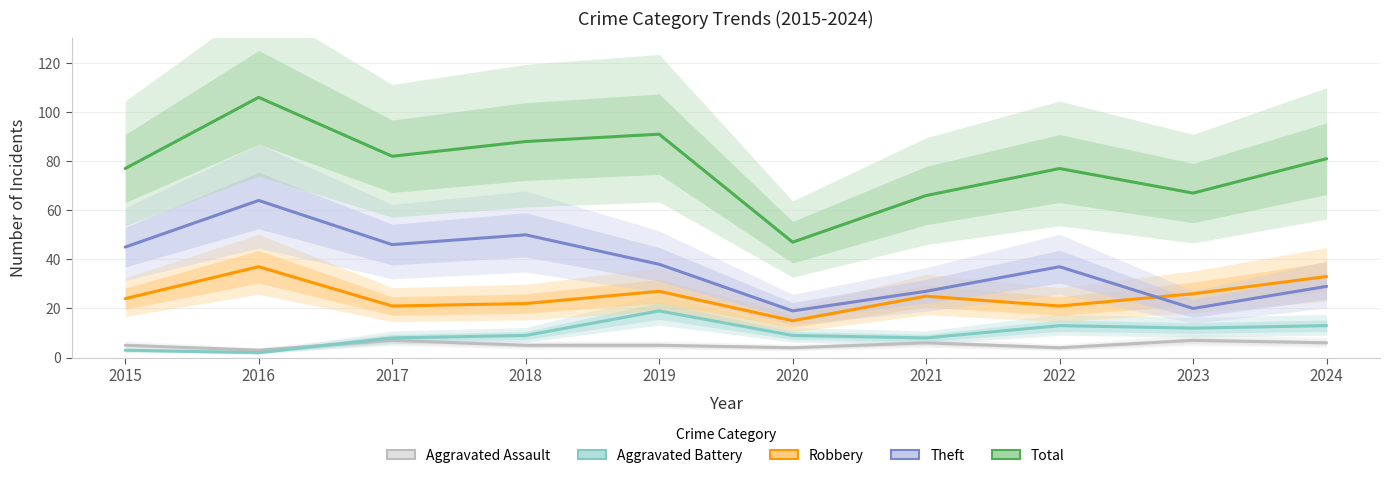

What is the value of the Theft point at the 9th from the left?

20